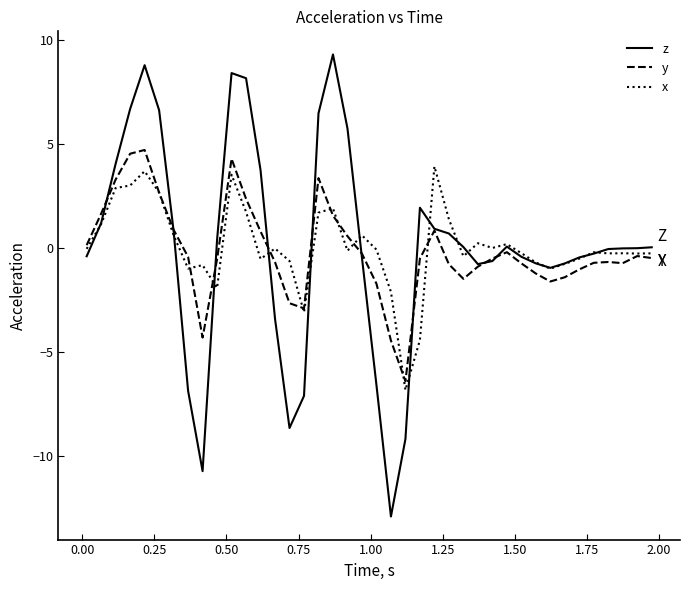

Count the number of data series in this chart.

3